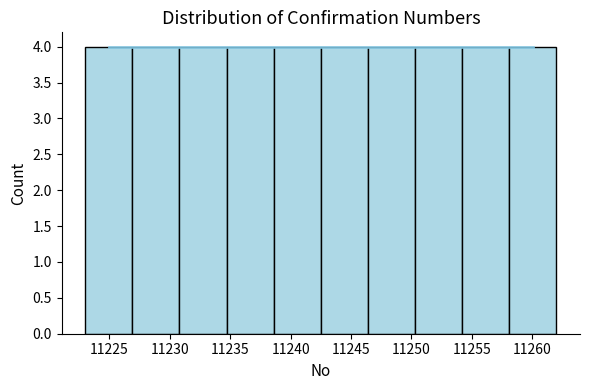

Reading left to right, transcribe this chart: for each bar, give the range it covers on the x-axis and its height. Neither the bar edges nor the heights are printed on the chart, so give them approximately, as read against the axes.

11223.0 to 11226.9: 4
11226.9 to 11230.8: 4
11230.8 to 11234.7: 4
11234.7 to 11238.6: 4
11238.6 to 11242.5: 4
11242.5 to 11246.4: 4
11246.4 to 11250.3: 4
11250.3 to 11254.2: 4
11254.2 to 11258.1: 4
11258.1 to 11262.0: 4